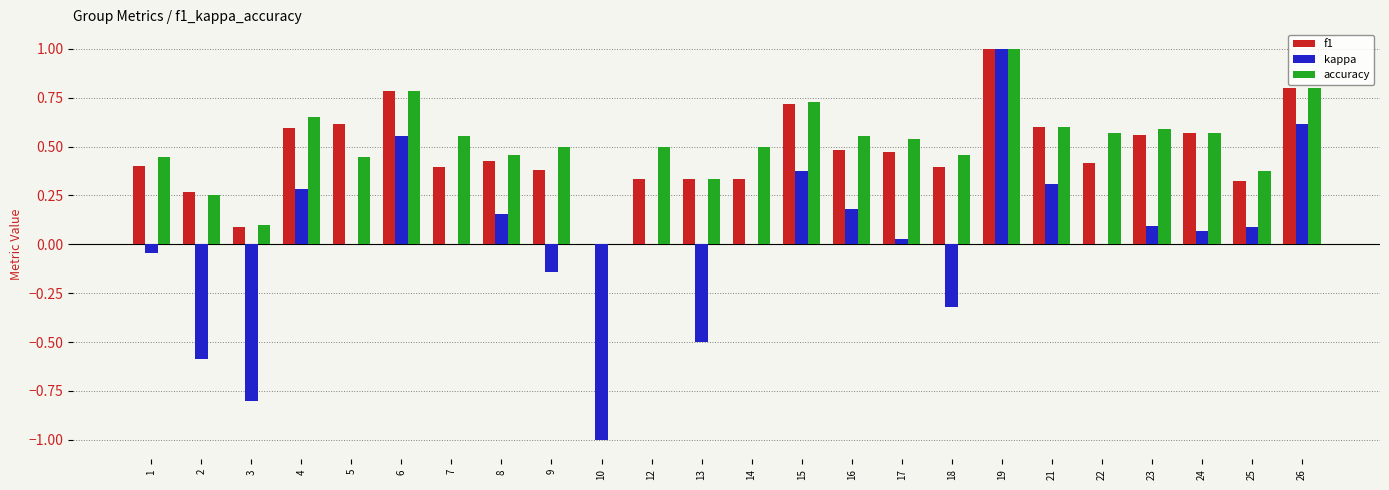

At which category is the sum across all series the highest?

19